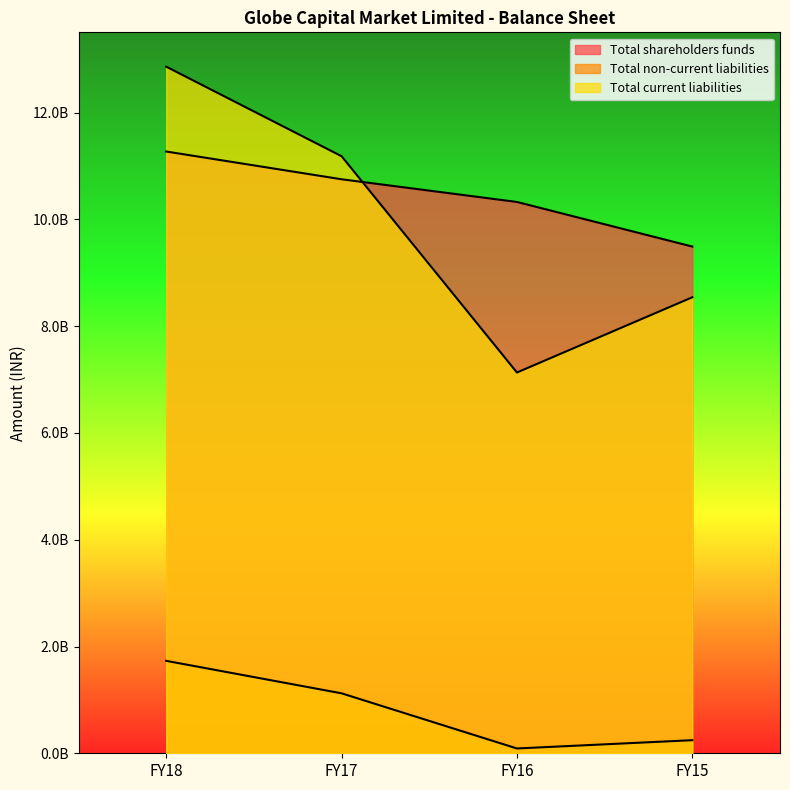

What is the value of the Total shareholders funds point at the 3rd from the left?

10326683588